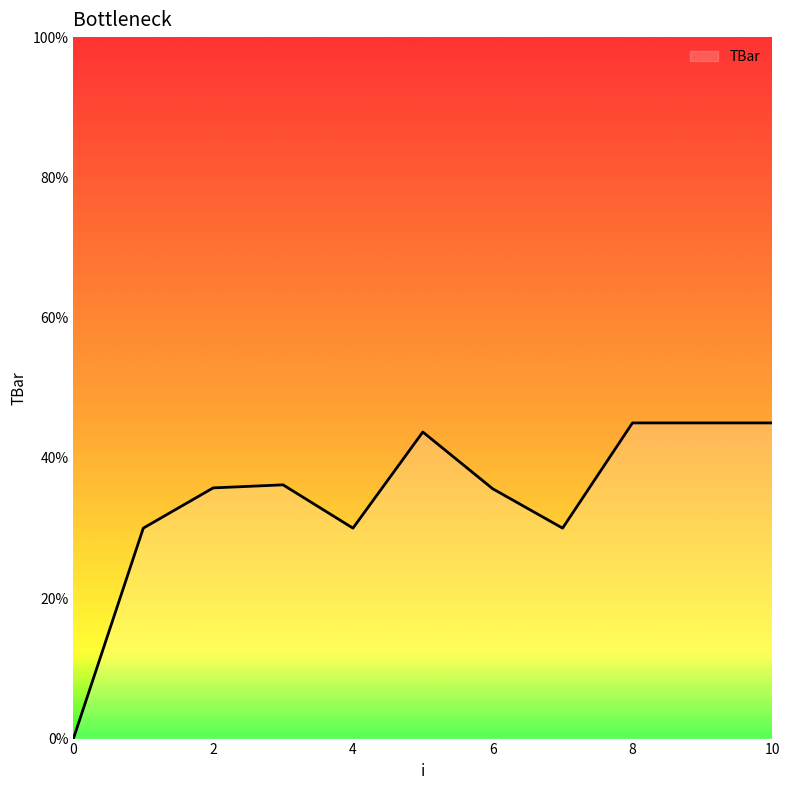

What is the greatest value displayed?

45.0